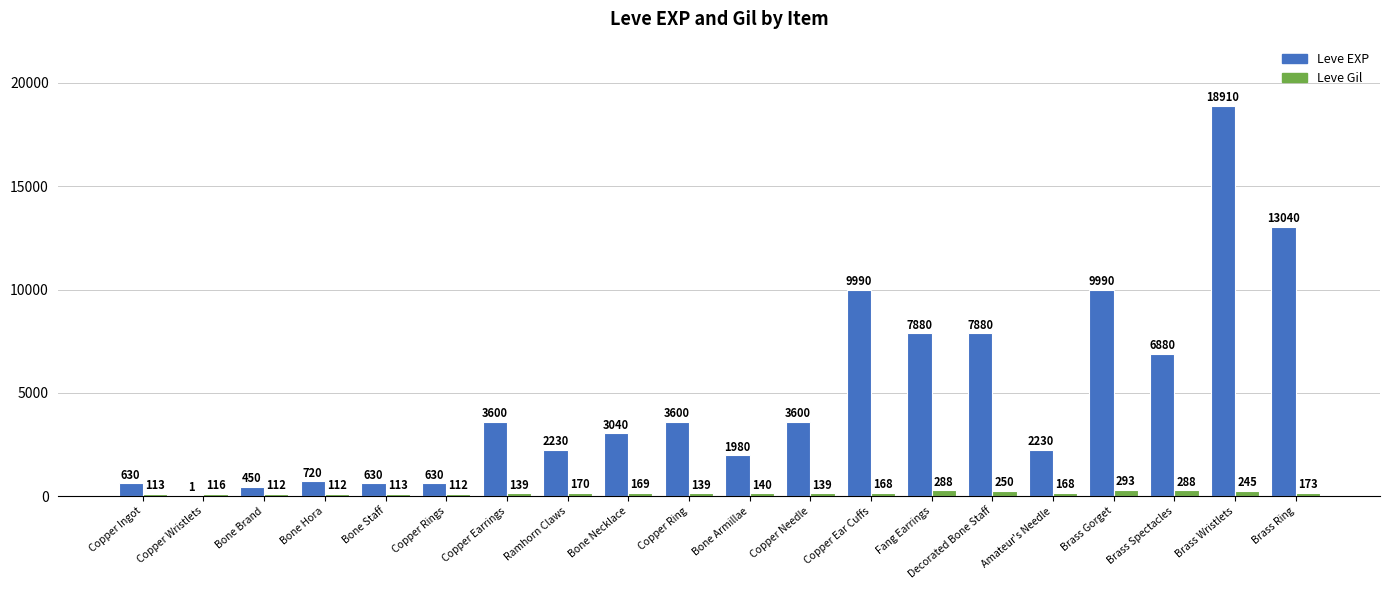

Where does the Leve Gil series first go above 168?

Ramhorn Claws